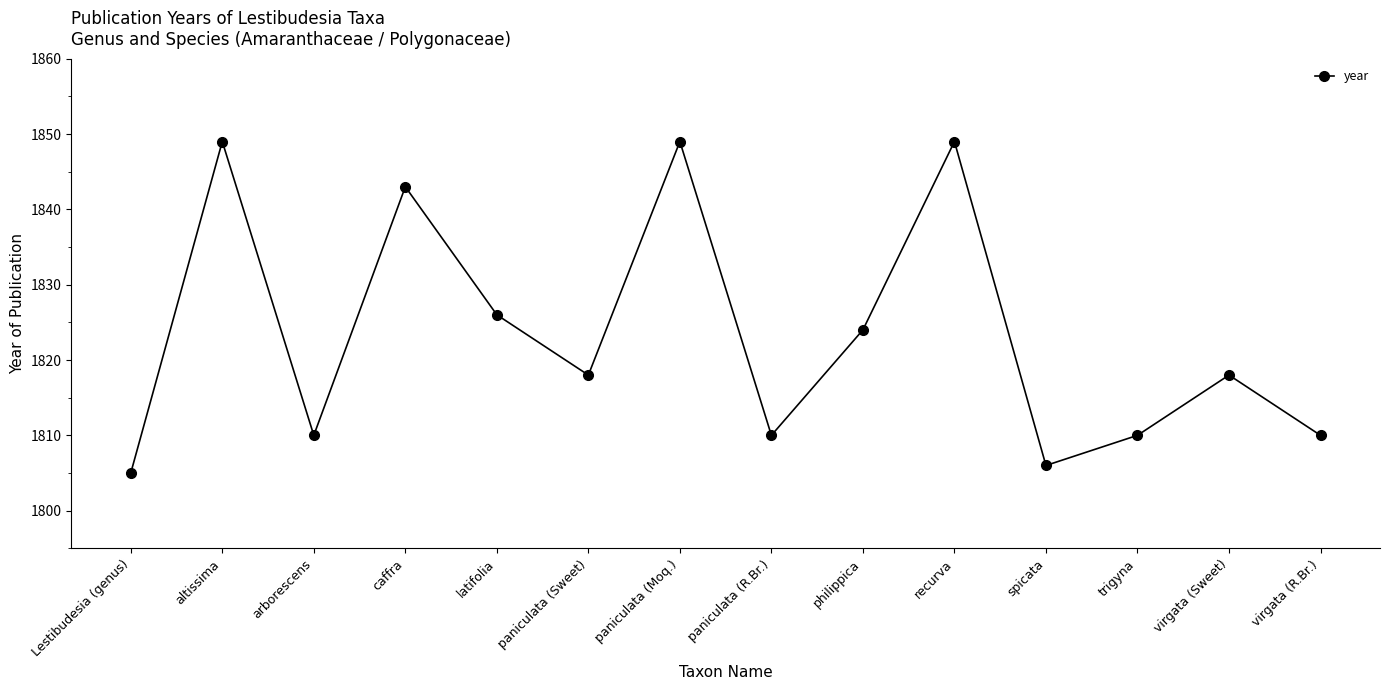

What is the sum of all values?

25527